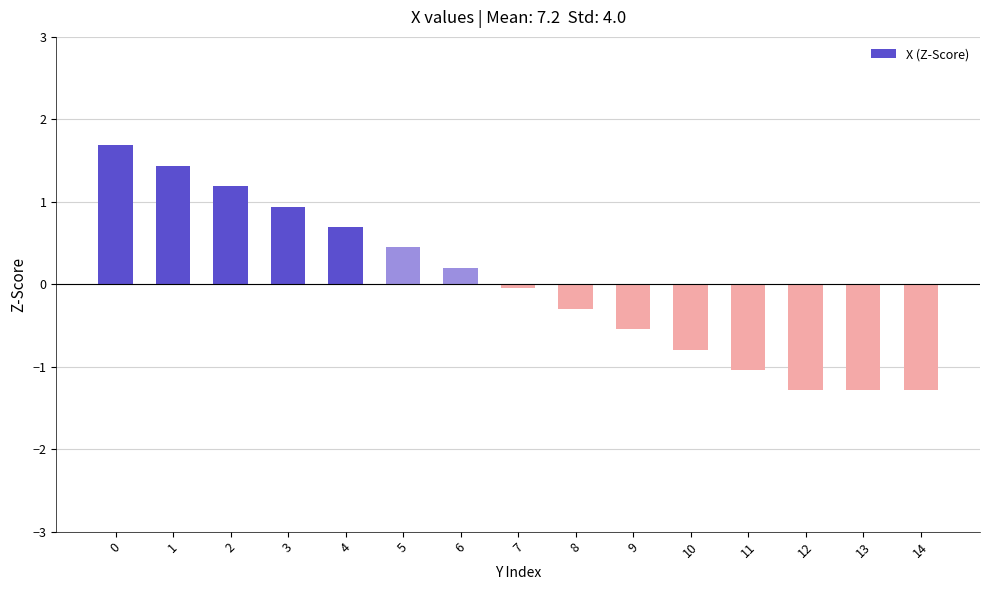

What is the value of the 6th bar from the left?

0.4